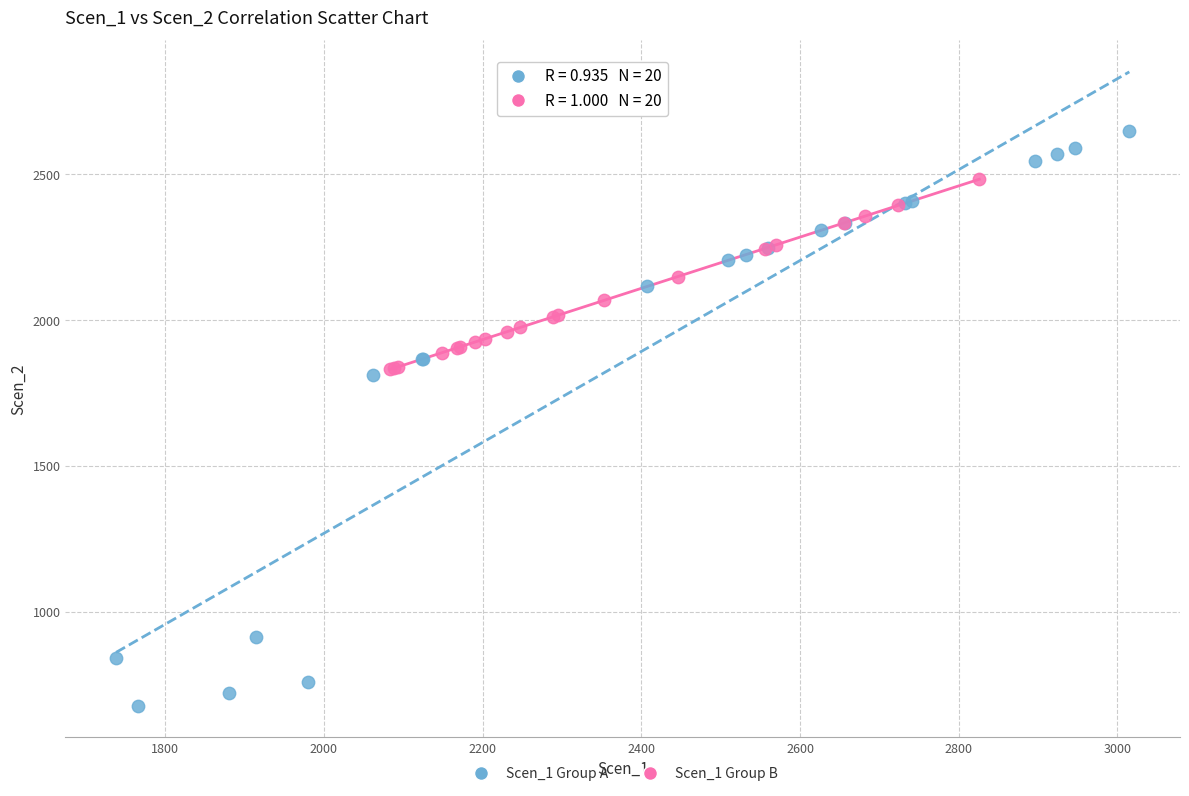

Which series reaches the minimum Y coordinate?

Scen_1 Group A